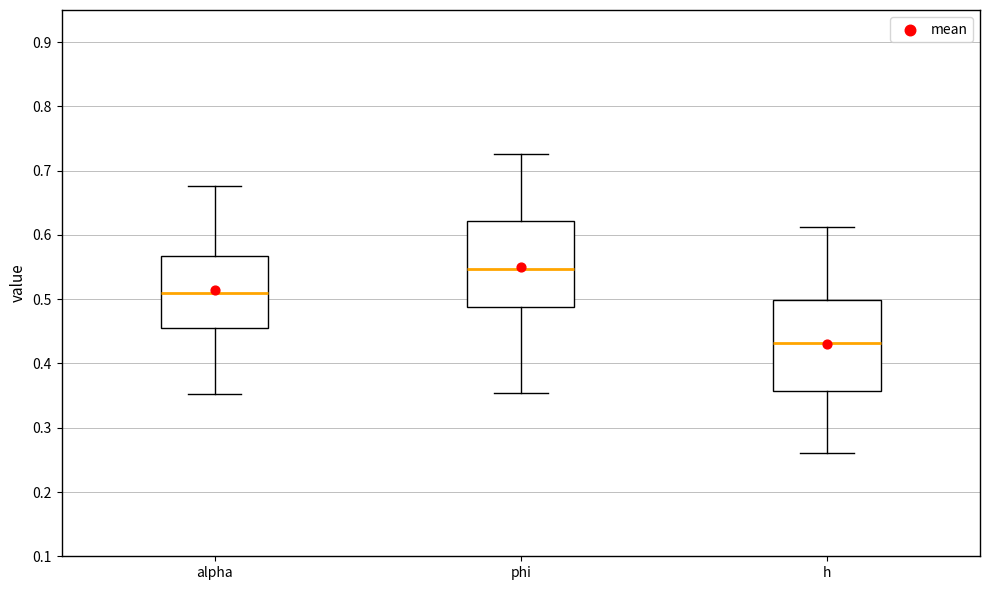

Reading left to right, read every box against the y-axis: the position of its median line, the range the box covers, and the ends of its whiskers. The values are not printed on the chart, so give them approximately, as read against the axis.

alpha: median 0.51, box 0.46 to 0.57, whiskers 0.35 to 0.68
phi: median 0.55, box 0.49 to 0.62, whiskers 0.35 to 0.73
h: median 0.43, box 0.36 to 0.50, whiskers 0.26 to 0.61